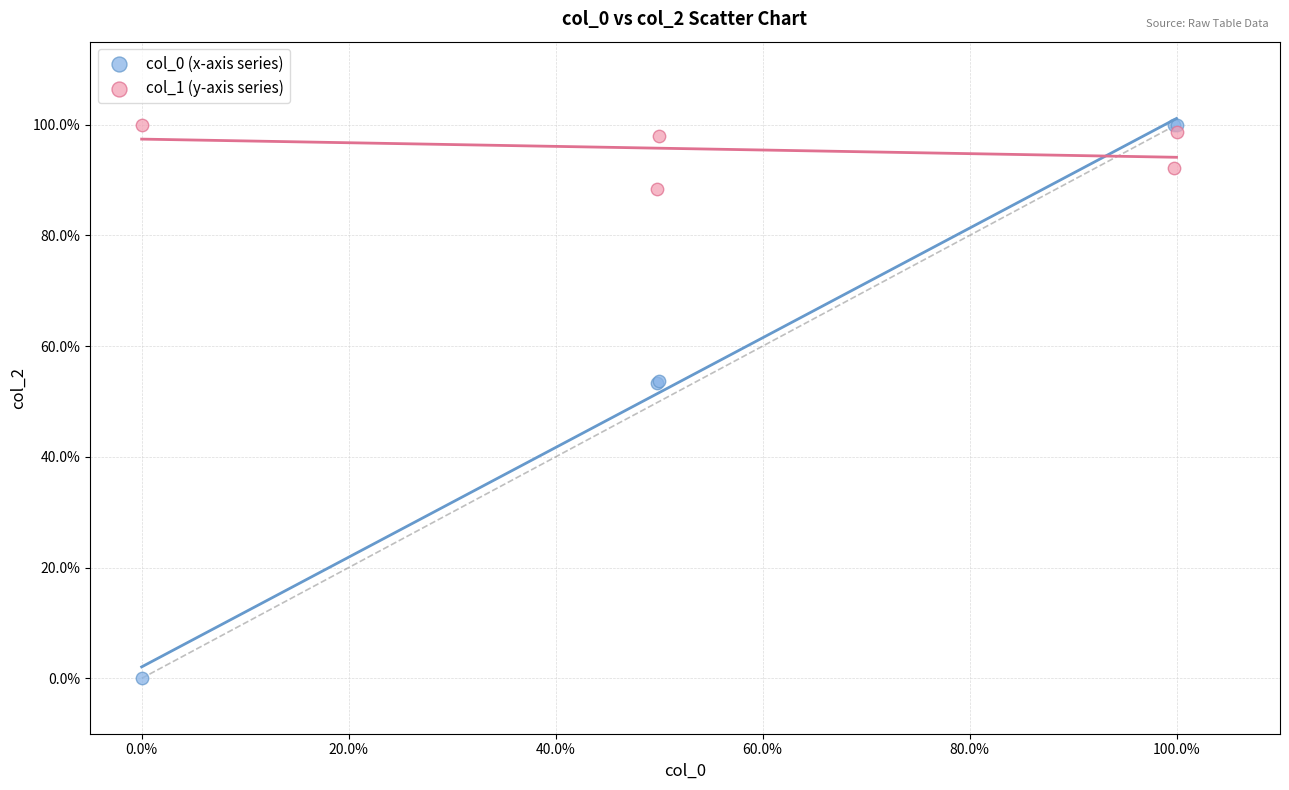

What are all the series names shown in the legend?

col_0 (x-axis series), col_1 (y-axis series)